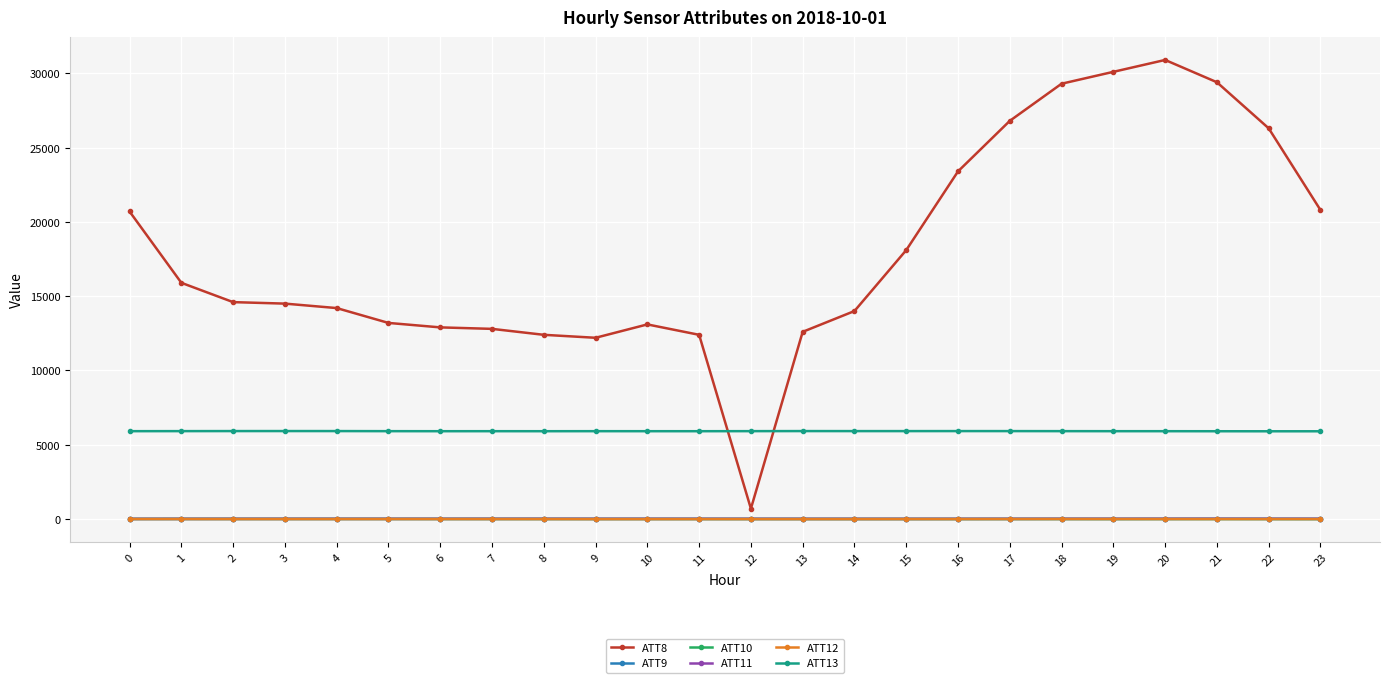

True or false: ATT8 and ATT12 cross at least once.

False